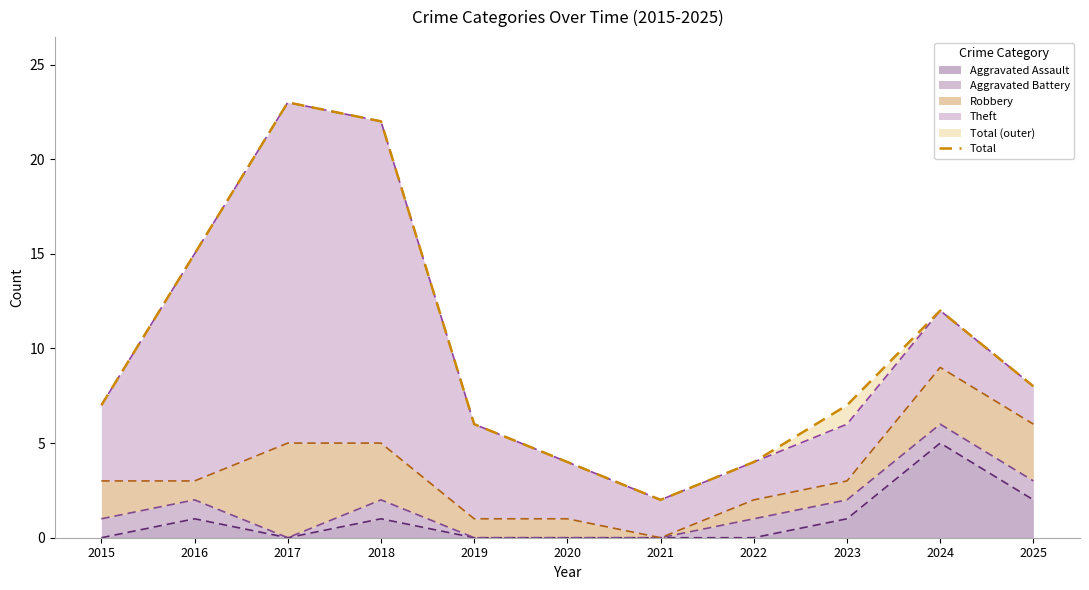

How many values are below 7?

4